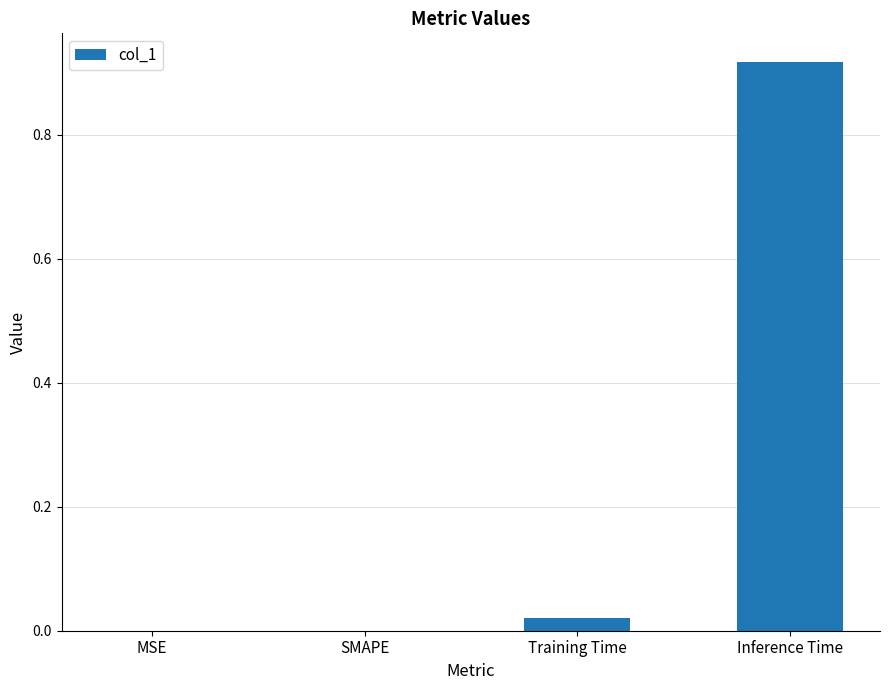

What is the change in value from SMAPE to Inference Time?

+0.9